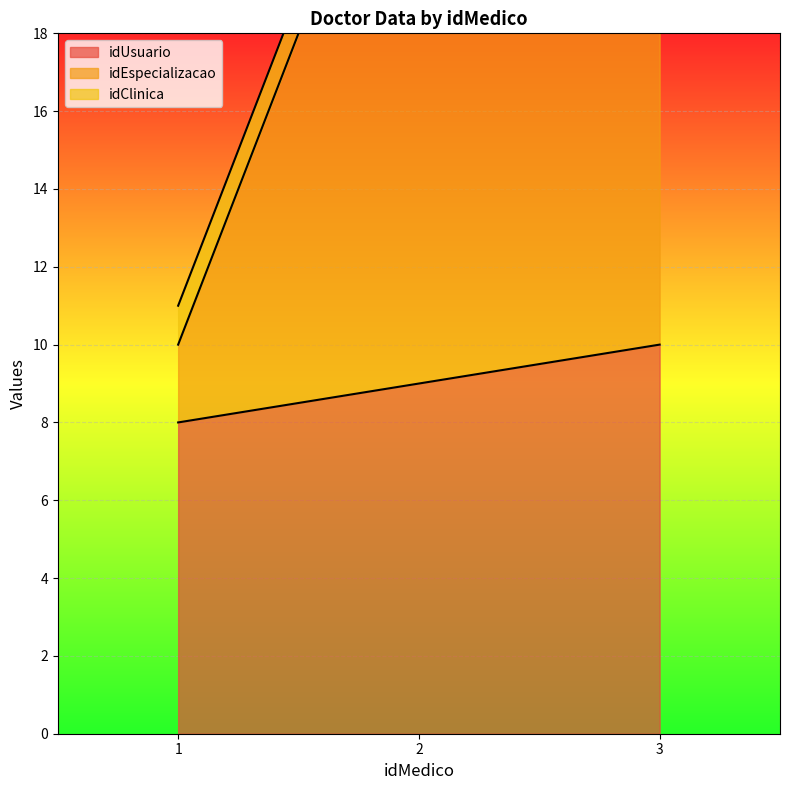

Which label corresponds to the smallest value in the chart?

1